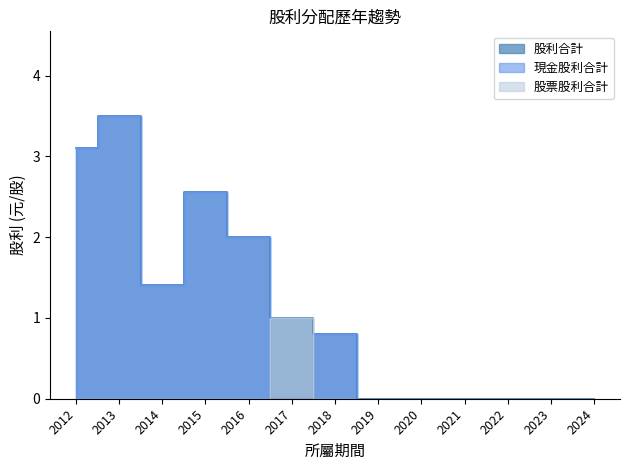

What is the difference between the maximum and minimum values in the 股票股利合計 series?

1.0